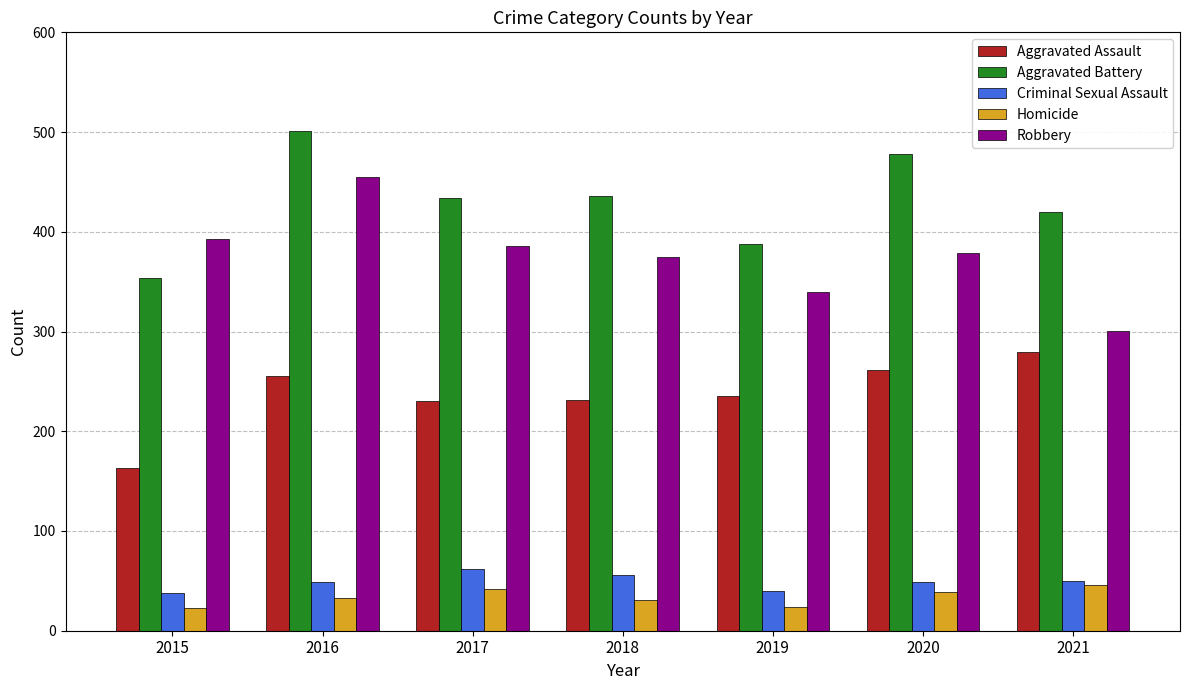

At how many categories does at least one series exceed 51?

7